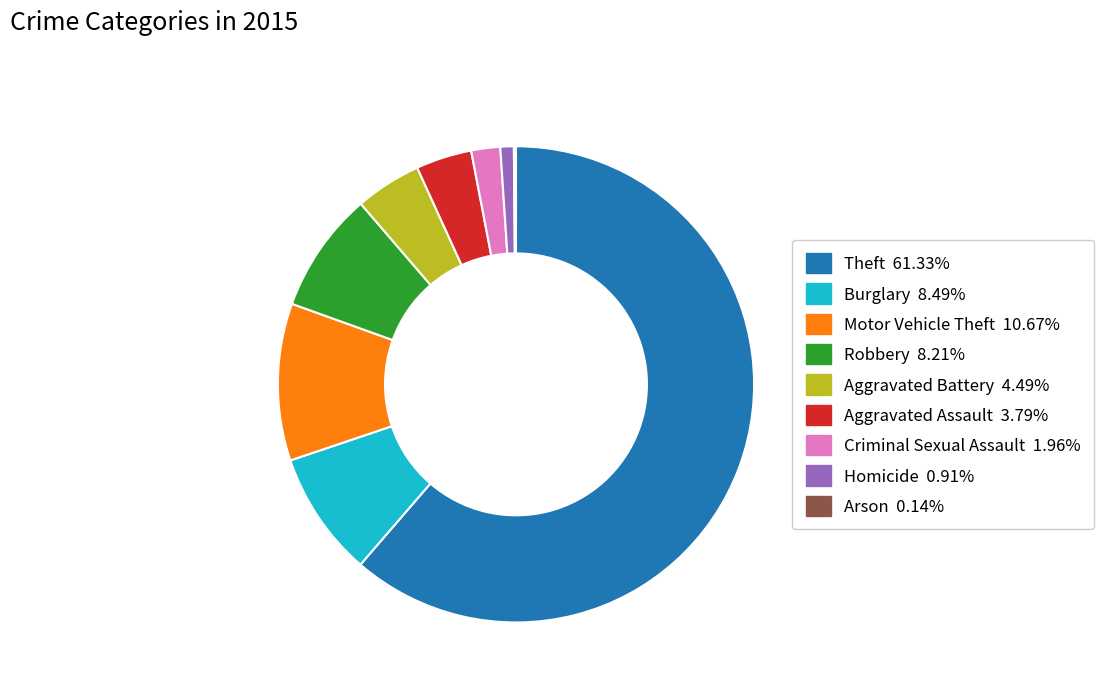

Between Homicide and Theft, which is larger?

Theft